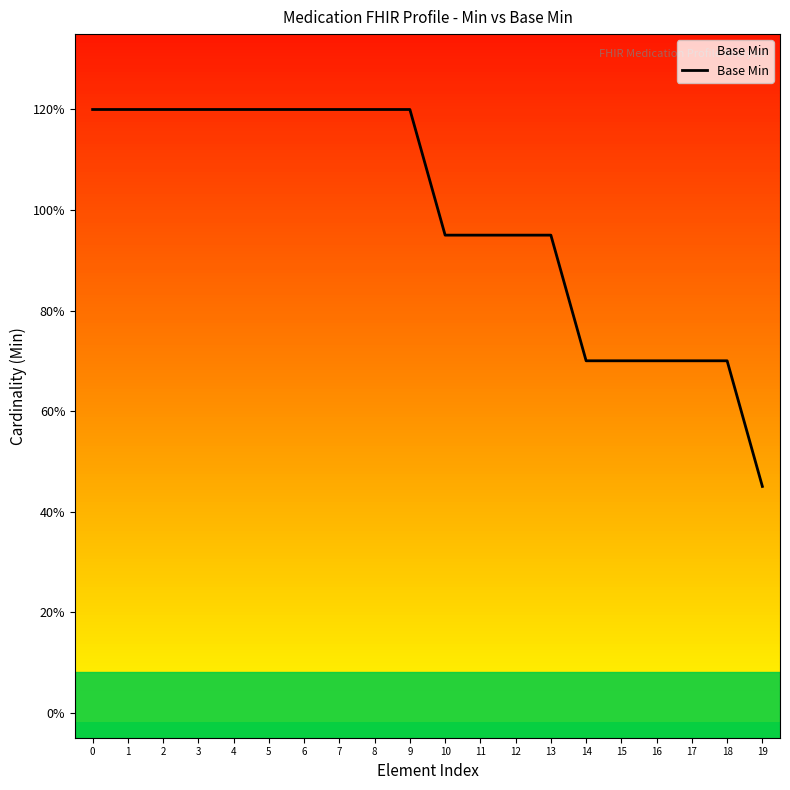

What is the greatest value displayed?

1.2